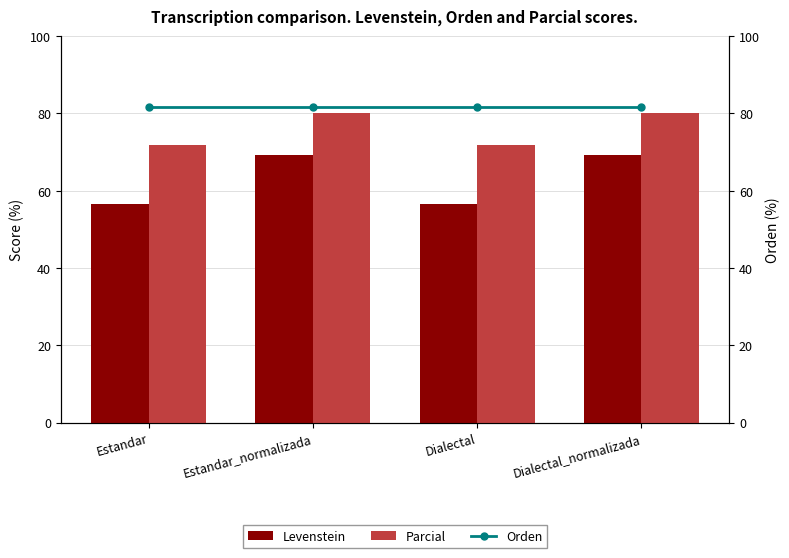

The Orden series shows 42.7 at Dialectal. True or false?

False